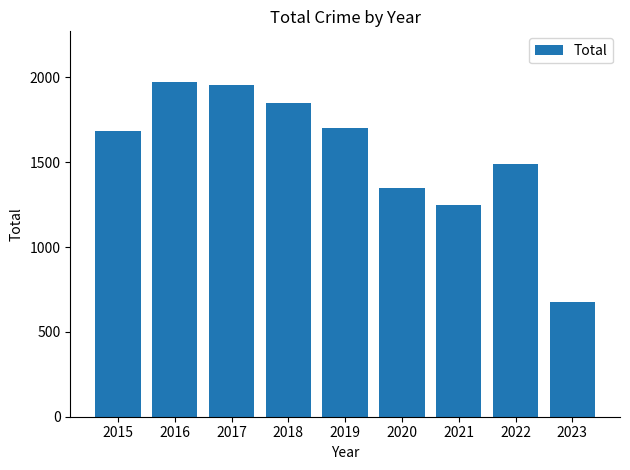

How many data points are less than 1683?

4